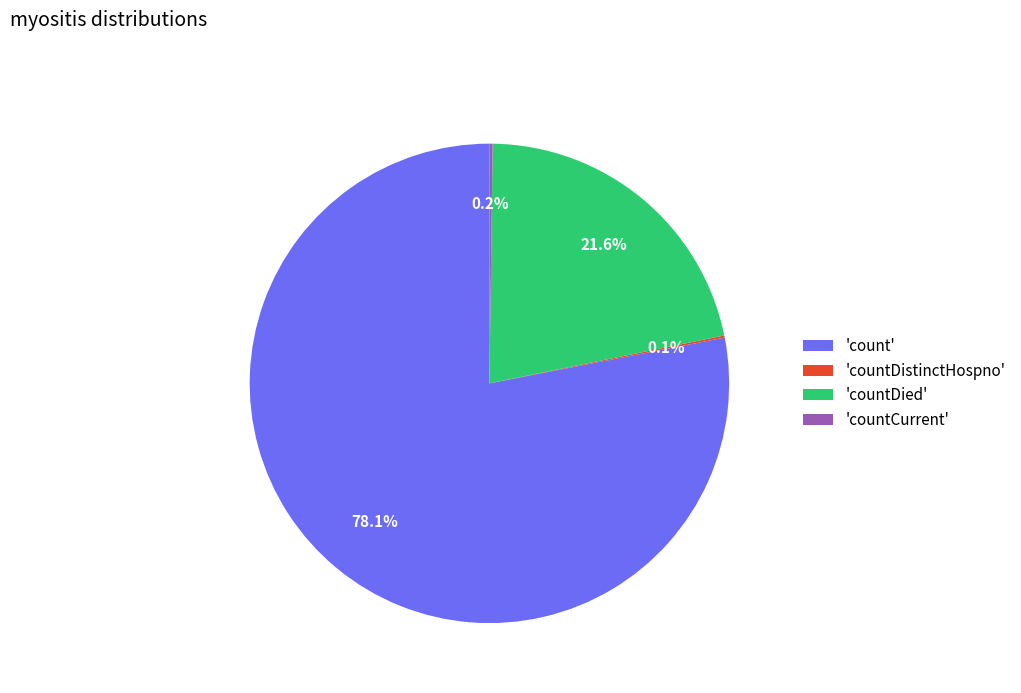

Is 'count' the majority of the pie?

Yes